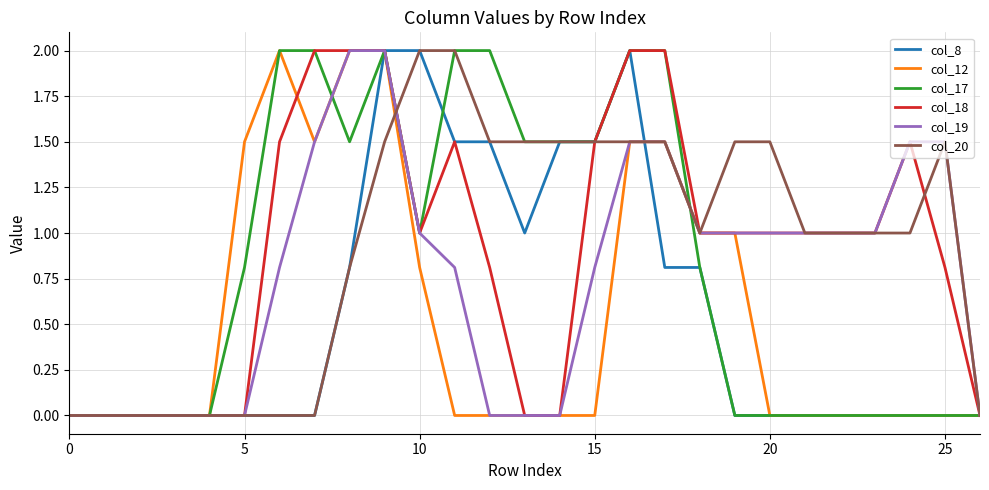

What is the maximum value shown in the chart?

2.0